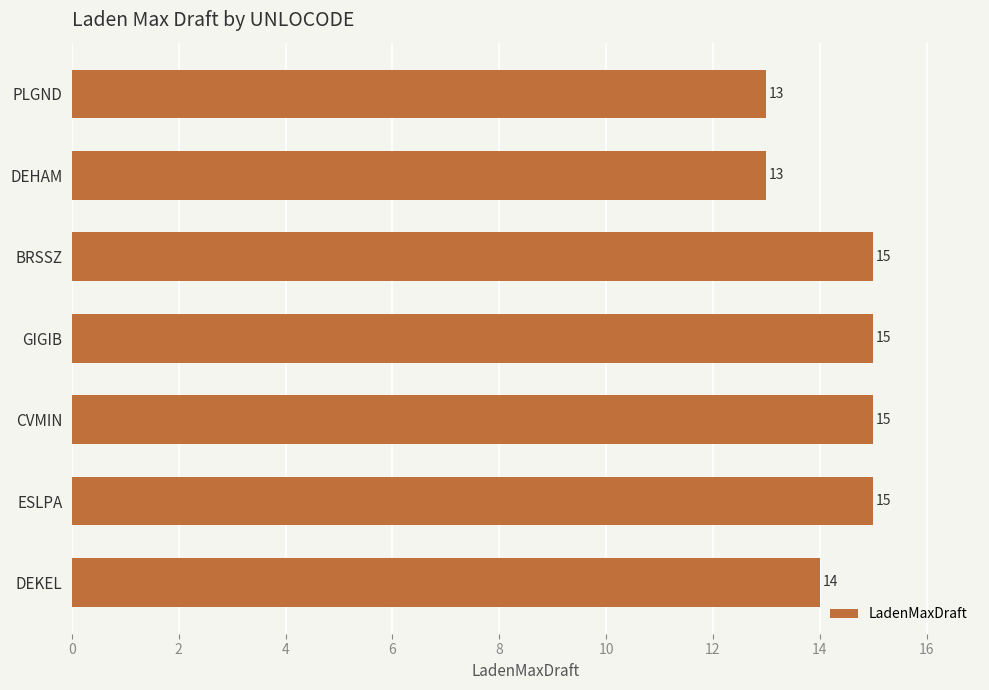

Is it true that the value at BRSSZ is 26?

False